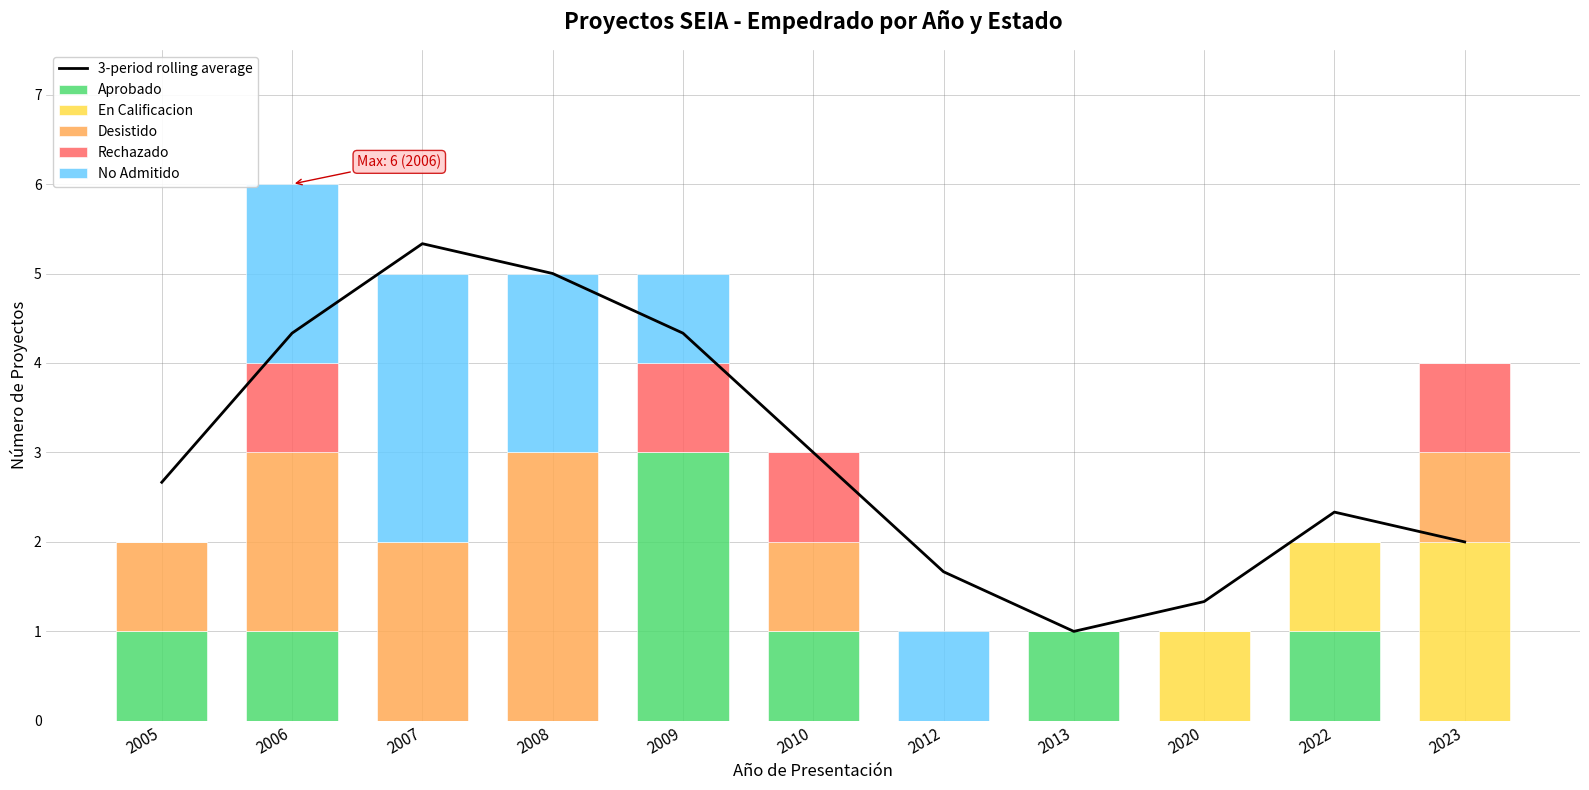

What is the value of the Desistido bar at the 4th from the left?

3.0